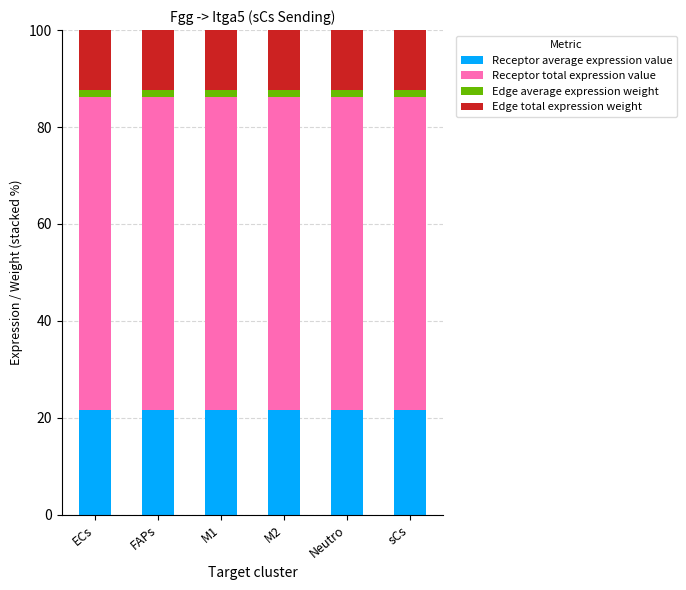

What is the highest value of the Receptor average expression value series?

21.6